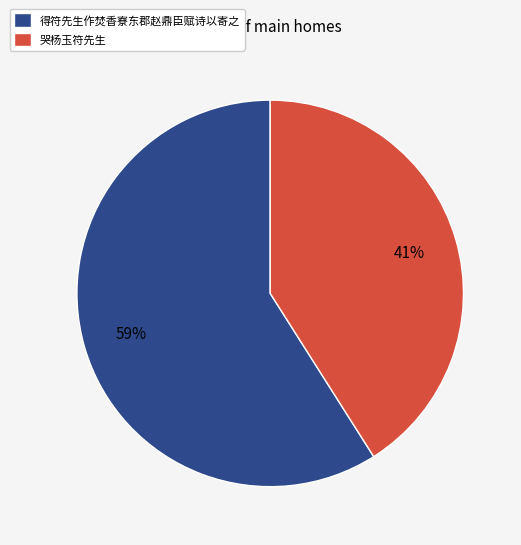

What is the largest slice in the pie chart?

得符先生作焚香寮东郡赵鼎臣赋诗以寄之